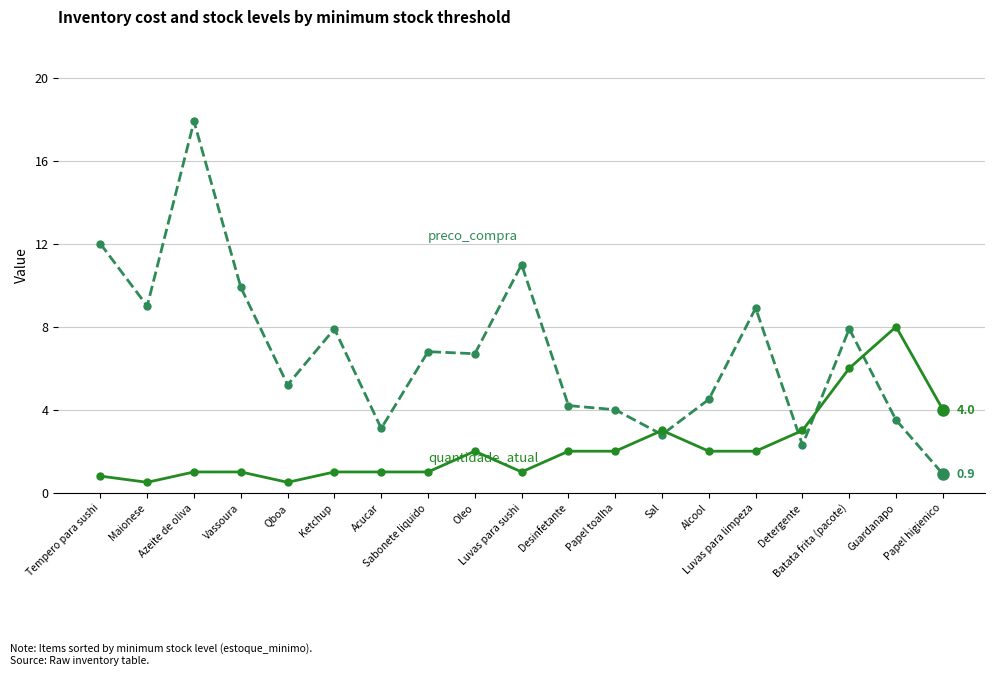

What is the maximum value shown in the chart?

17.9